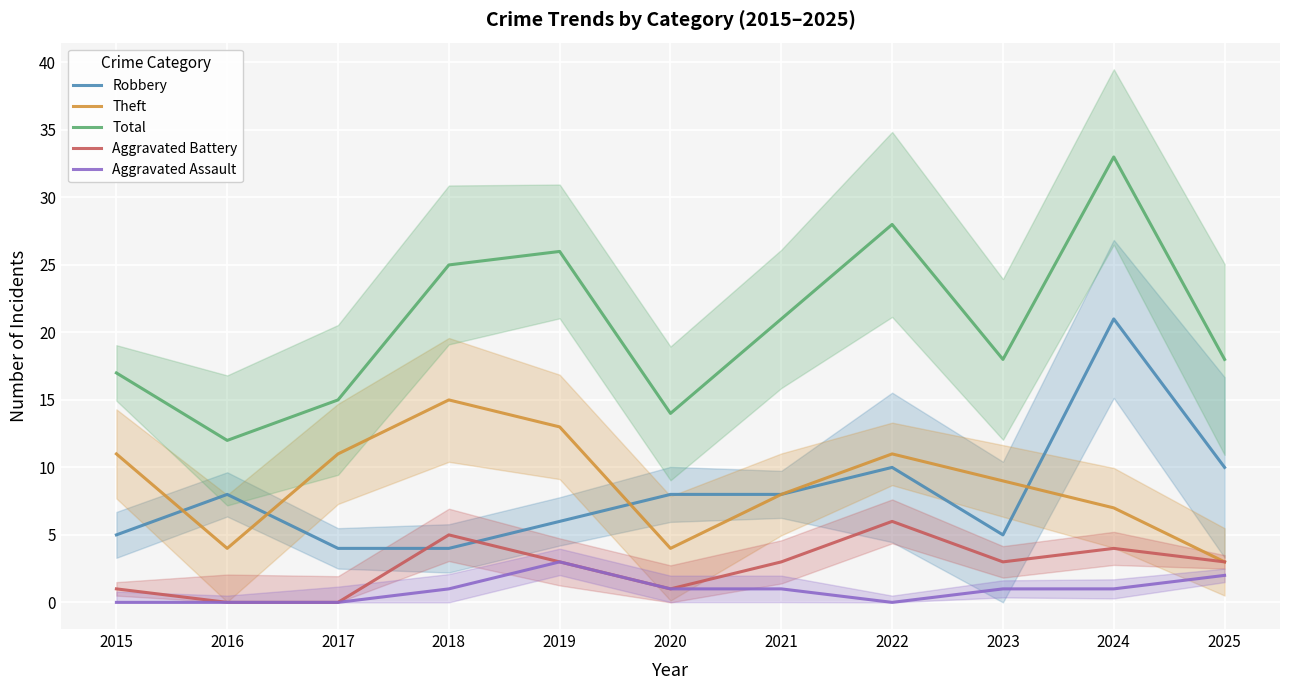

What is the spread (max minus min) of values at 2021?

20